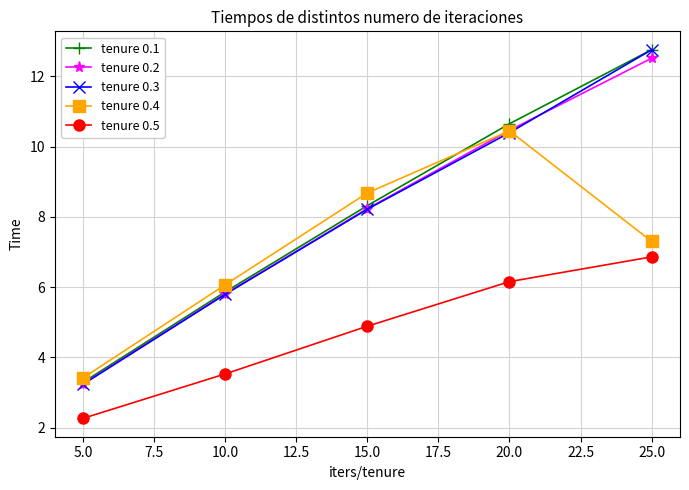

What is the minimum value shown in the chart?

2.3